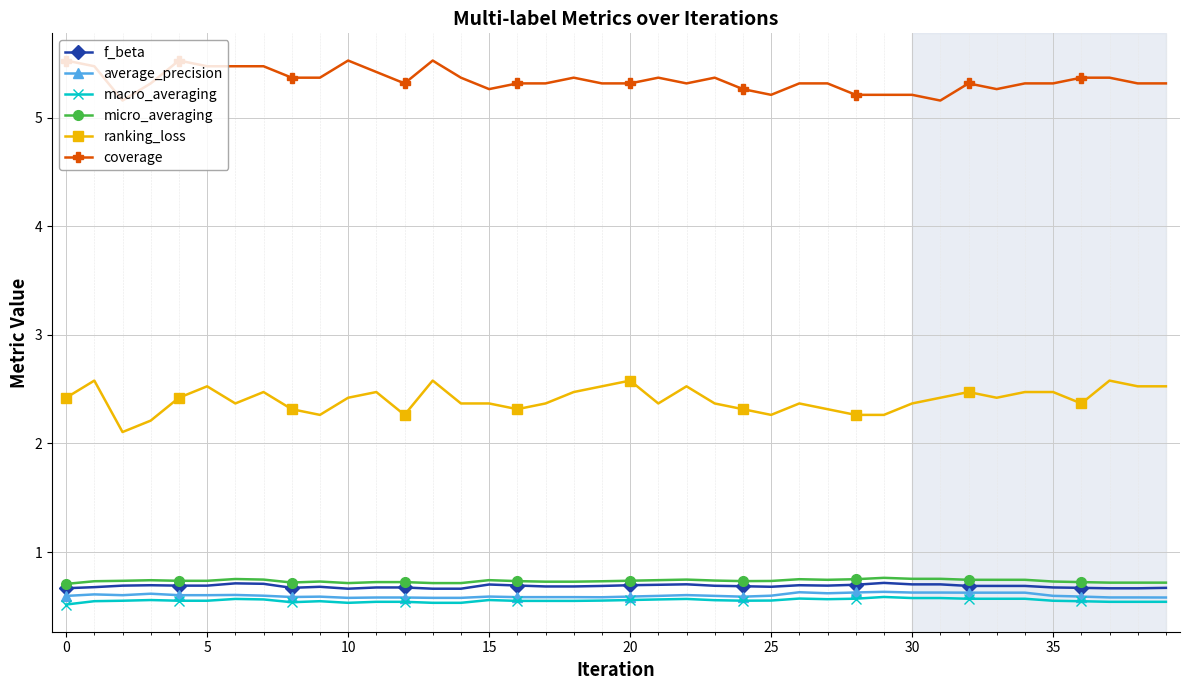

True or false: micro_averaging and coverage cross at least once.

False